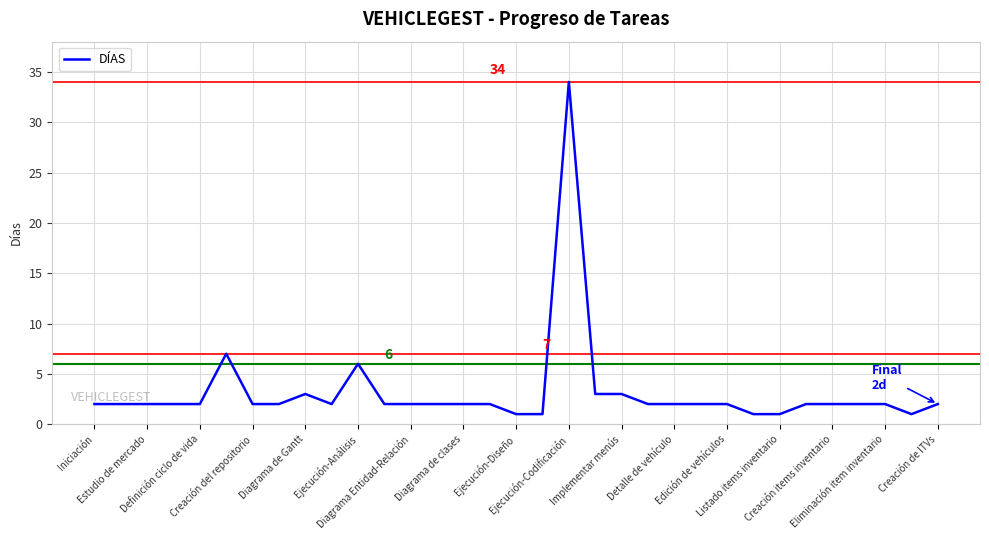

What is the difference between the maximum and minimum values?

33